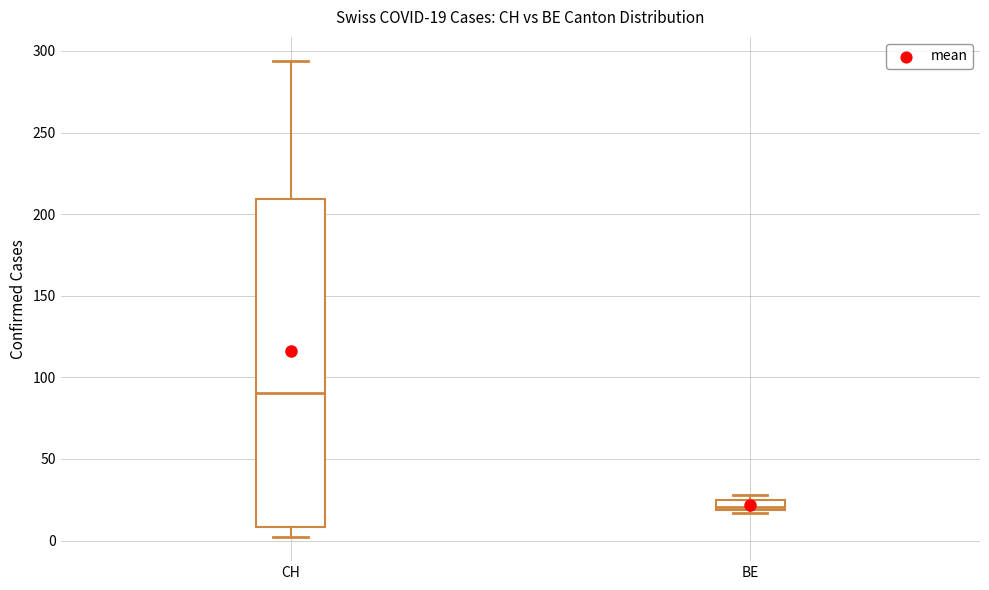

Which box's median line is the lowest?

BE